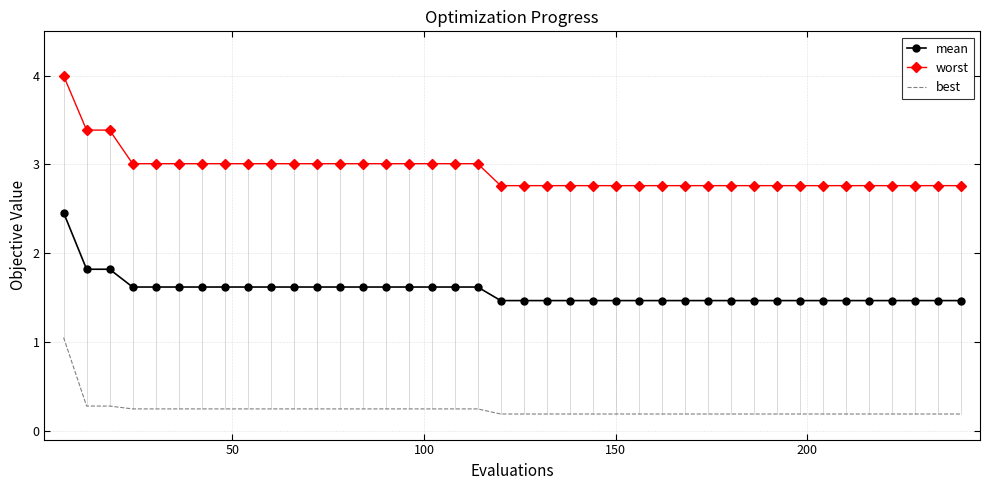

Which series has the largest range (max minus min)?

worst